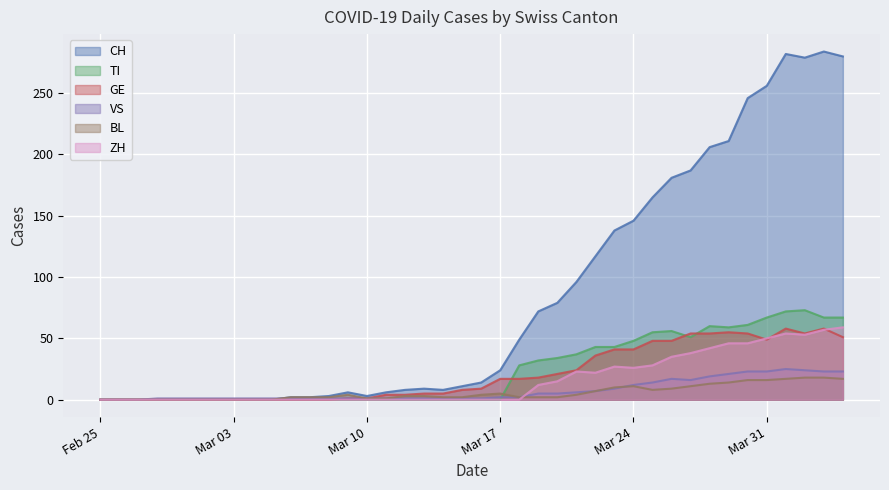

Which category has the lowest value across all series?

Feb 25